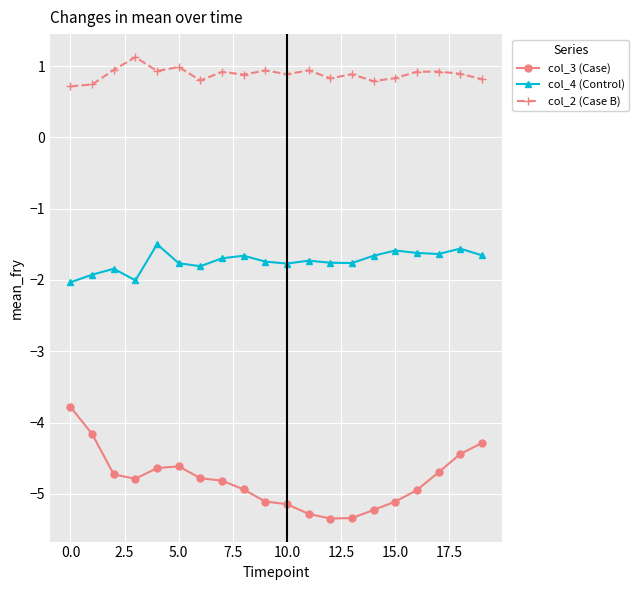

True or false: col_4 (Control) has more than 2 points higher than both neighbors.

True